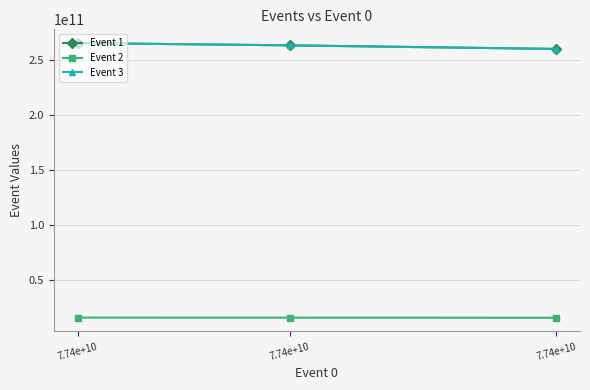

What is the difference between the maximum and second lowest values in the Event 3 series?

2075629215